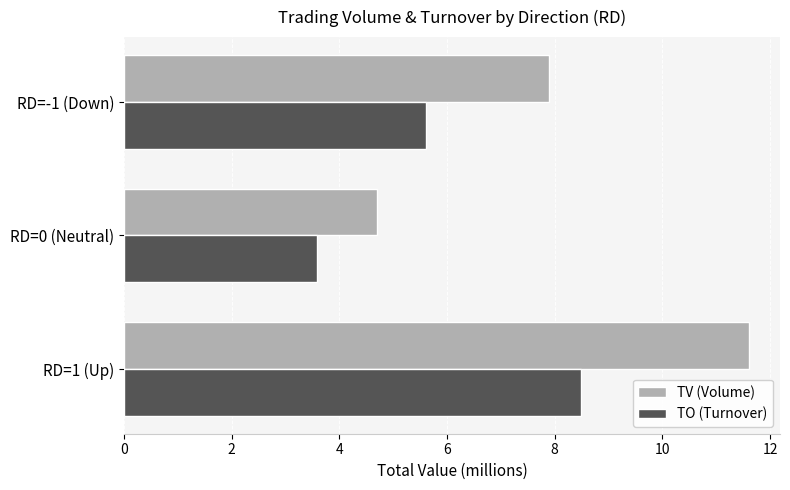

What is the difference between the second highest and minimum values in the TV (Volume) series?

3.2